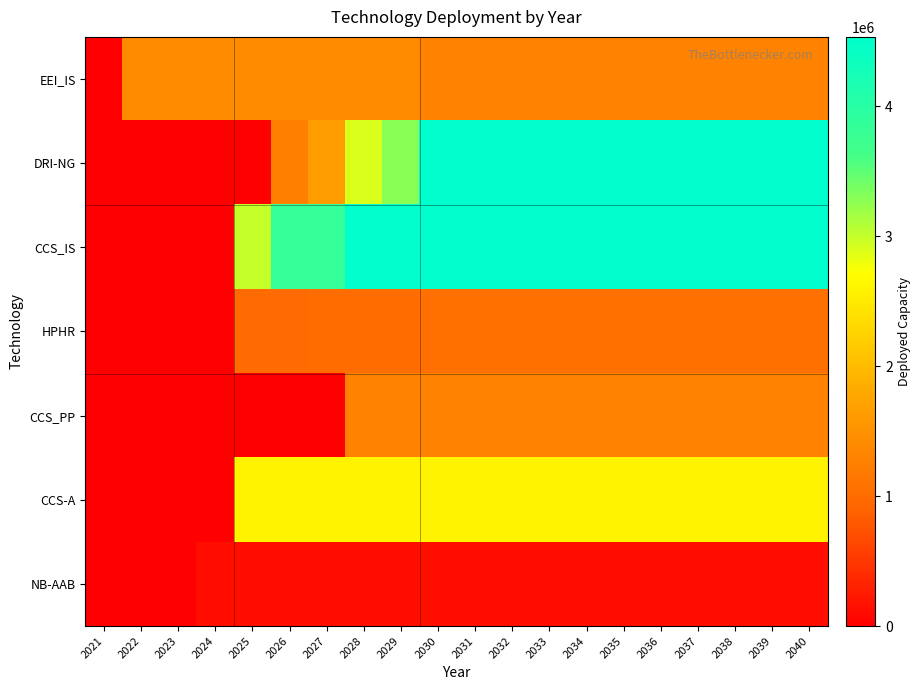

Which label corresponds to the smallest value in the chart?

2021